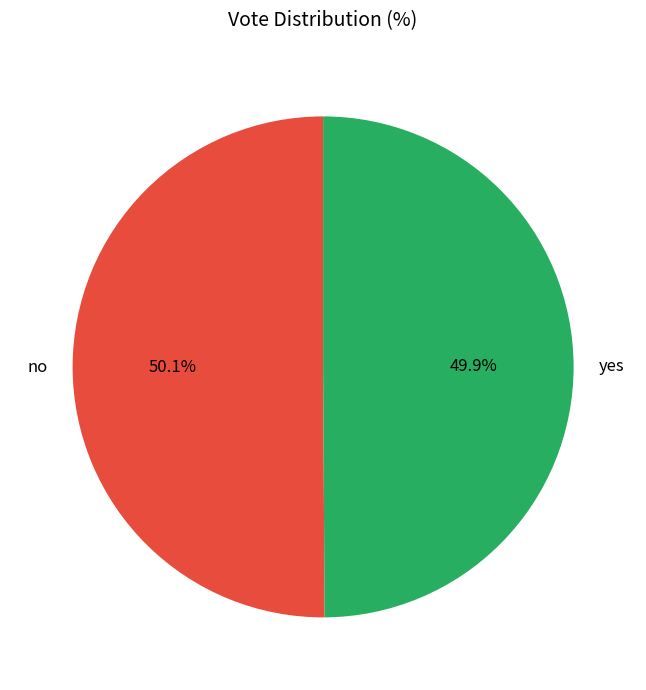

What percentage is NOT represented by yes?

50.1%